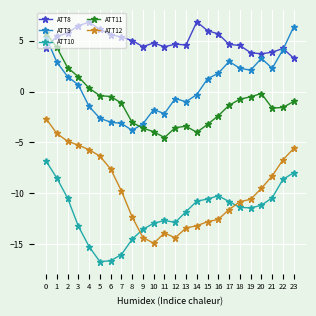

What is the total value across all series at 23?

-4.9